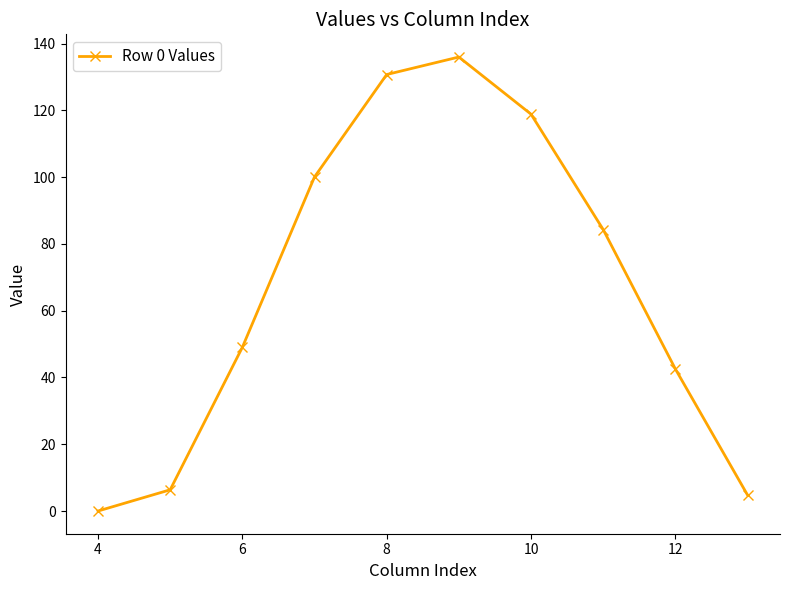

Reading left to right, list all the values displayed in this chart.

0.0	6.4	49.0	100.1	130.8	136.0	118.9	84.3	42.6	4.8